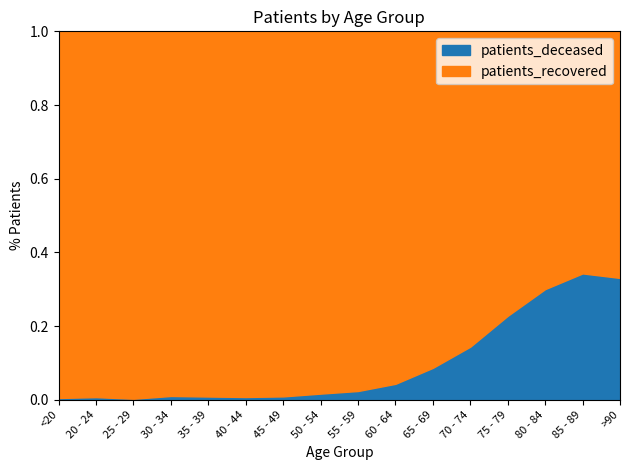

Reading left to right, what are all the values shown in this chart?

patients_deceased: <20=6	20 - 24=3	25 - 29=2	30 - 34=11	35 - 39=11	40 - 44=12	45 - 49=25	50 - 54=72	55 - 59=127	60 - 64=238	65 - 69=495	70 - 74=1040	75 - 79=1706	80 - 84=1933	85 - 89=1436	>90=597
patients_recovered: <20=1222	20 - 24=412	25 - 29=700	30 - 34=1048	35 - 39=1225	40 - 44=1568	45 - 49=2685	50 - 54=4225	55 - 59=5197	60 - 64=5251	65 - 69=5211	70 - 74=6172	75 - 79=5777	80 - 84=4501	85 - 89=2751	>90=1208